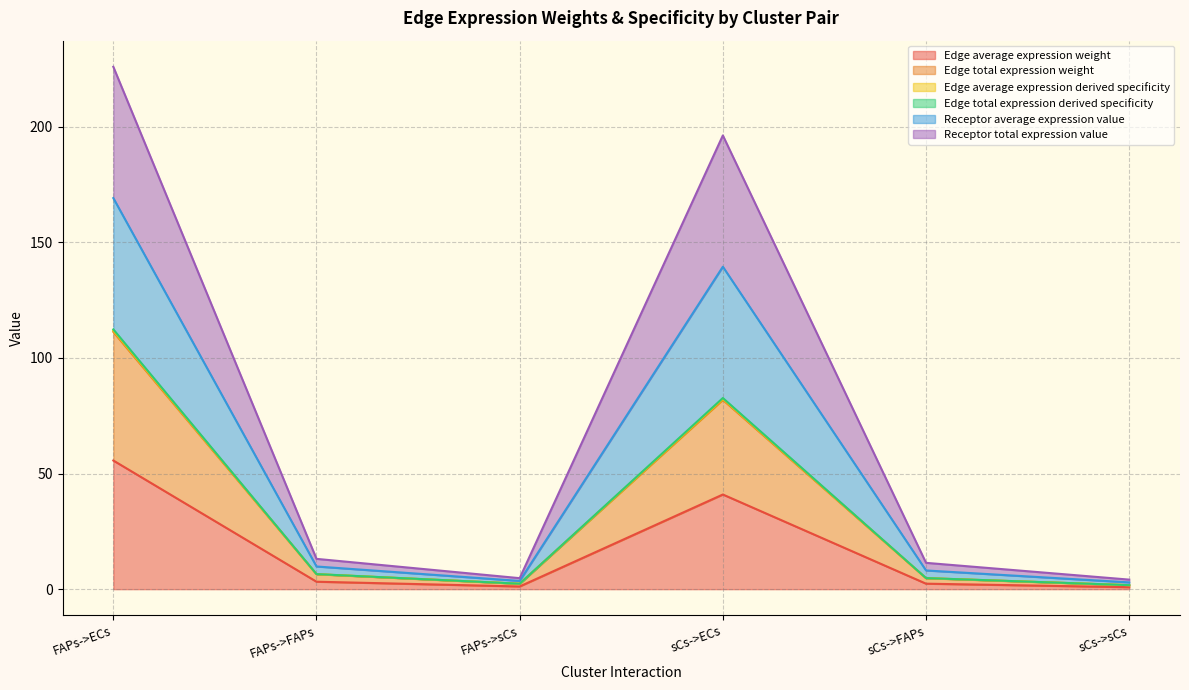

Where is the first local minimum for Receptor average expression value?

FAPs->sCs